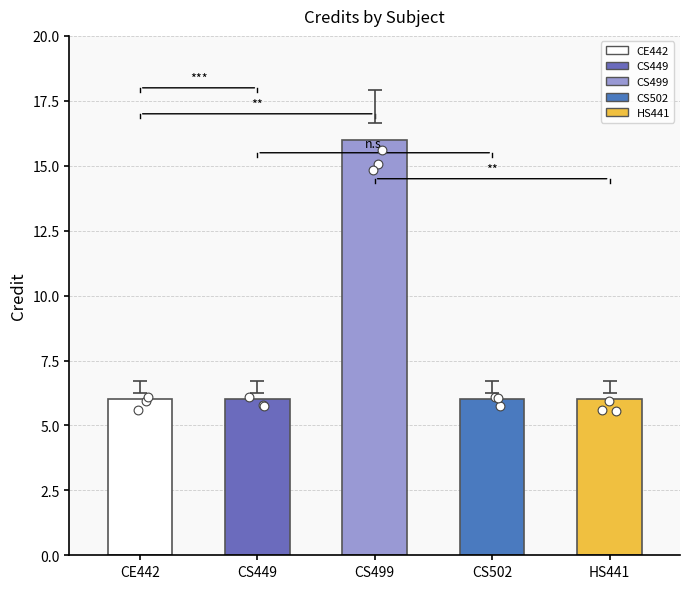

Which has a higher value, HS441 or CS502?

HS441